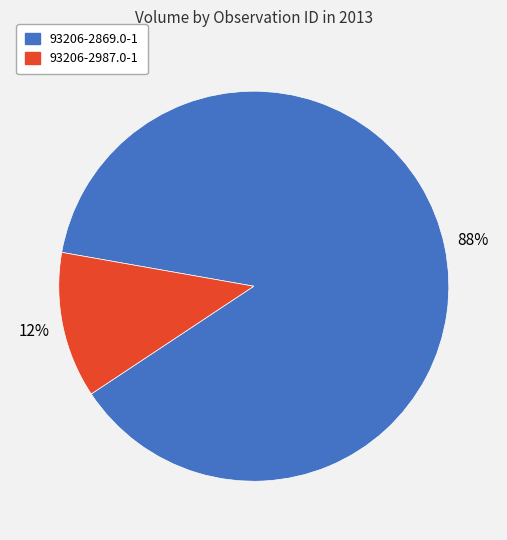

To the nearest percent, what portion does 93206-2987.0-1 represent?

12%